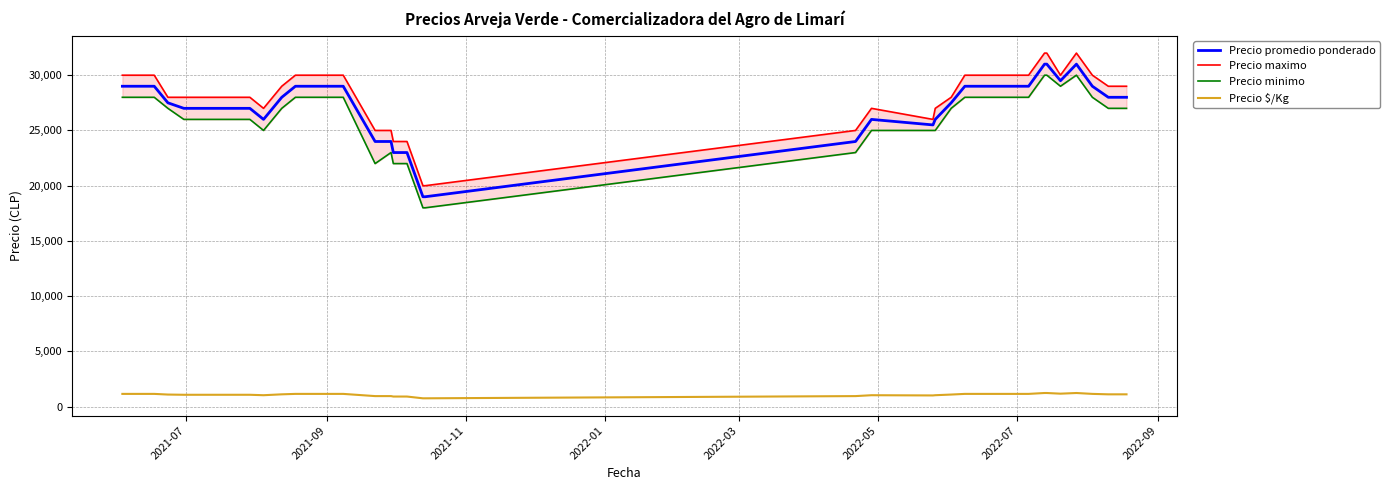

True or false: Precio promedio ponderado has more than 0 points higher than both neighbors.

True